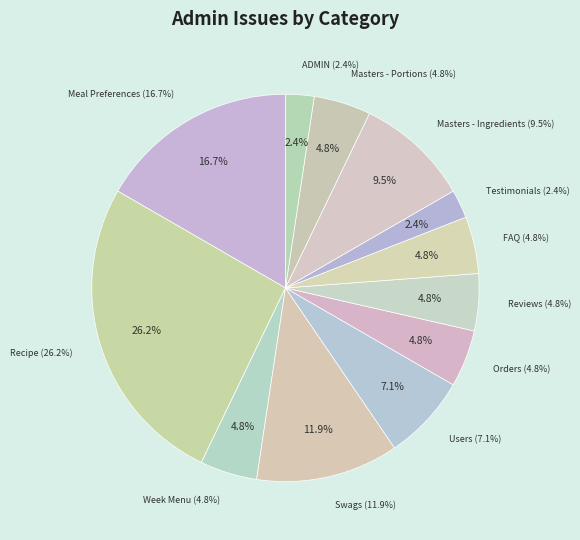

True or false: Recipe accounts for 16% of the total.

False